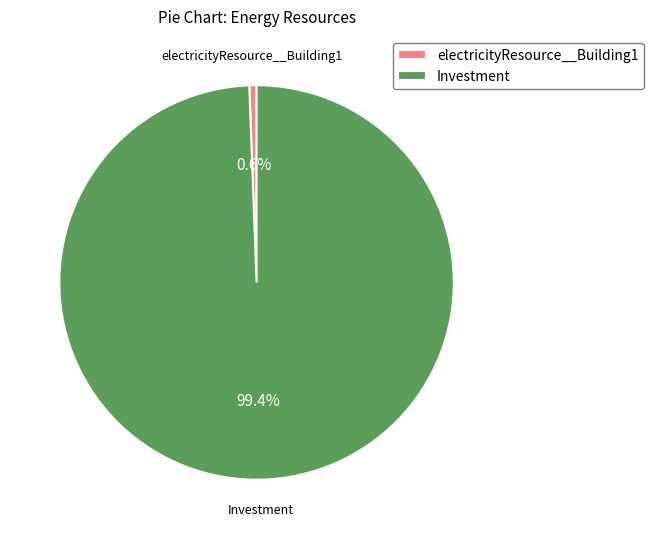

Which category has the biggest portion of the pie?

Investment